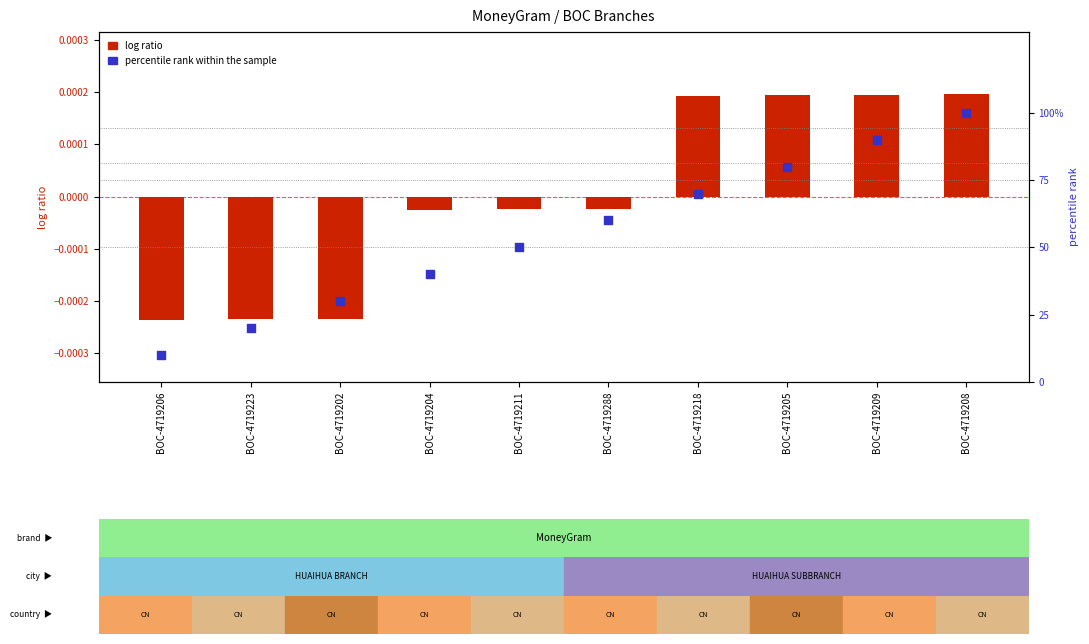

At which category is the sum across all series the highest?

BOC-4719208